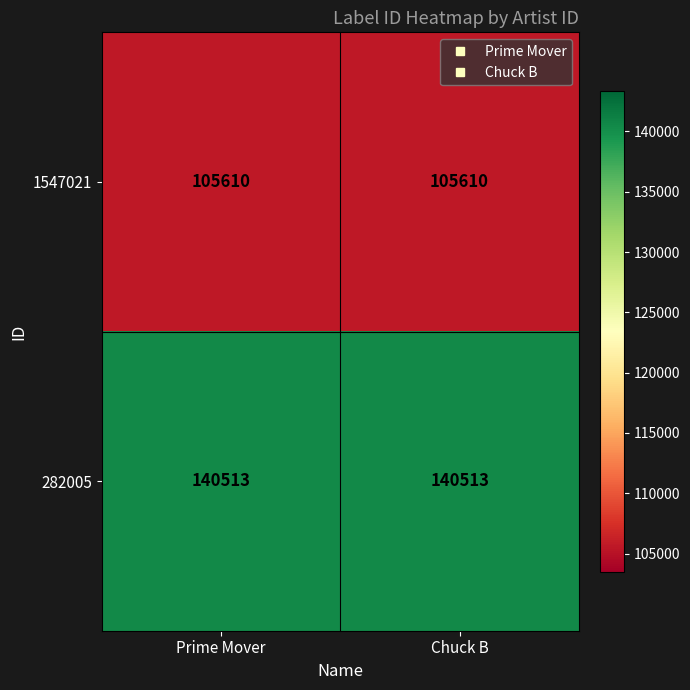

Is it true that 1547021 equals 105610 at Prime Mover?

True